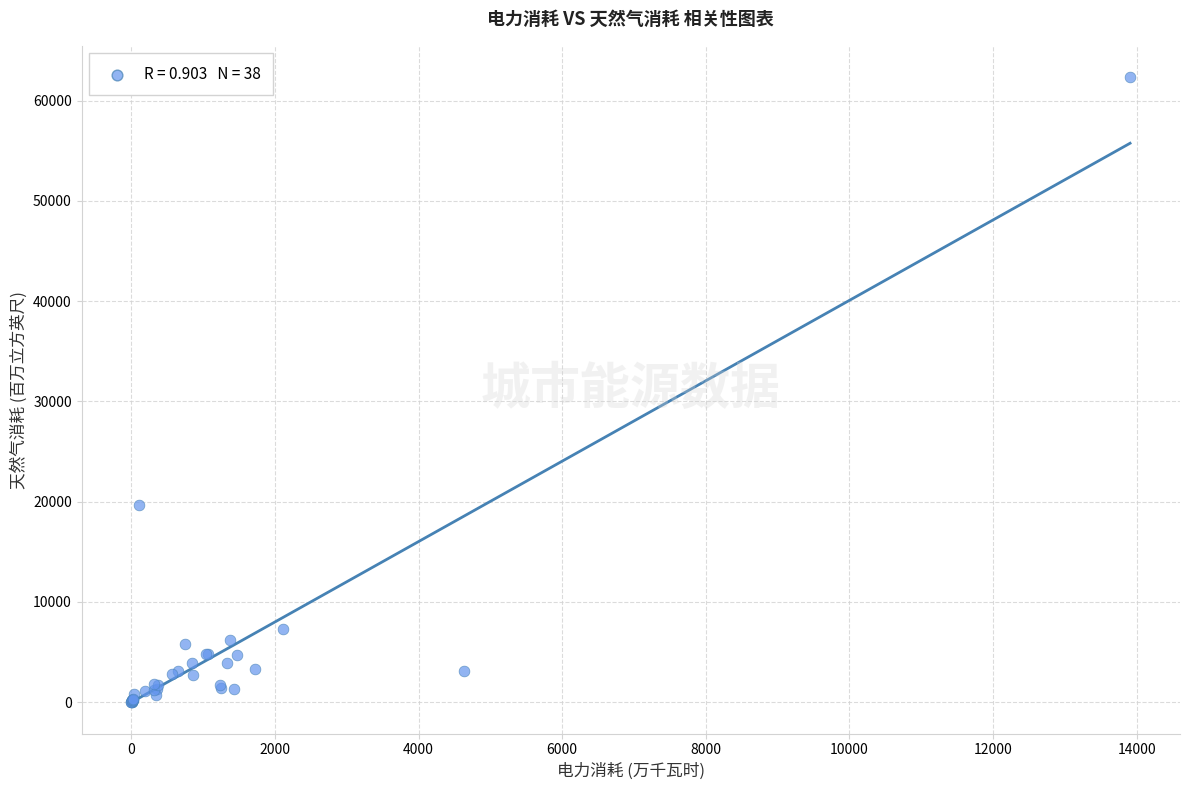

What Y value in the scatter plot is closest to 31176?

19673.9